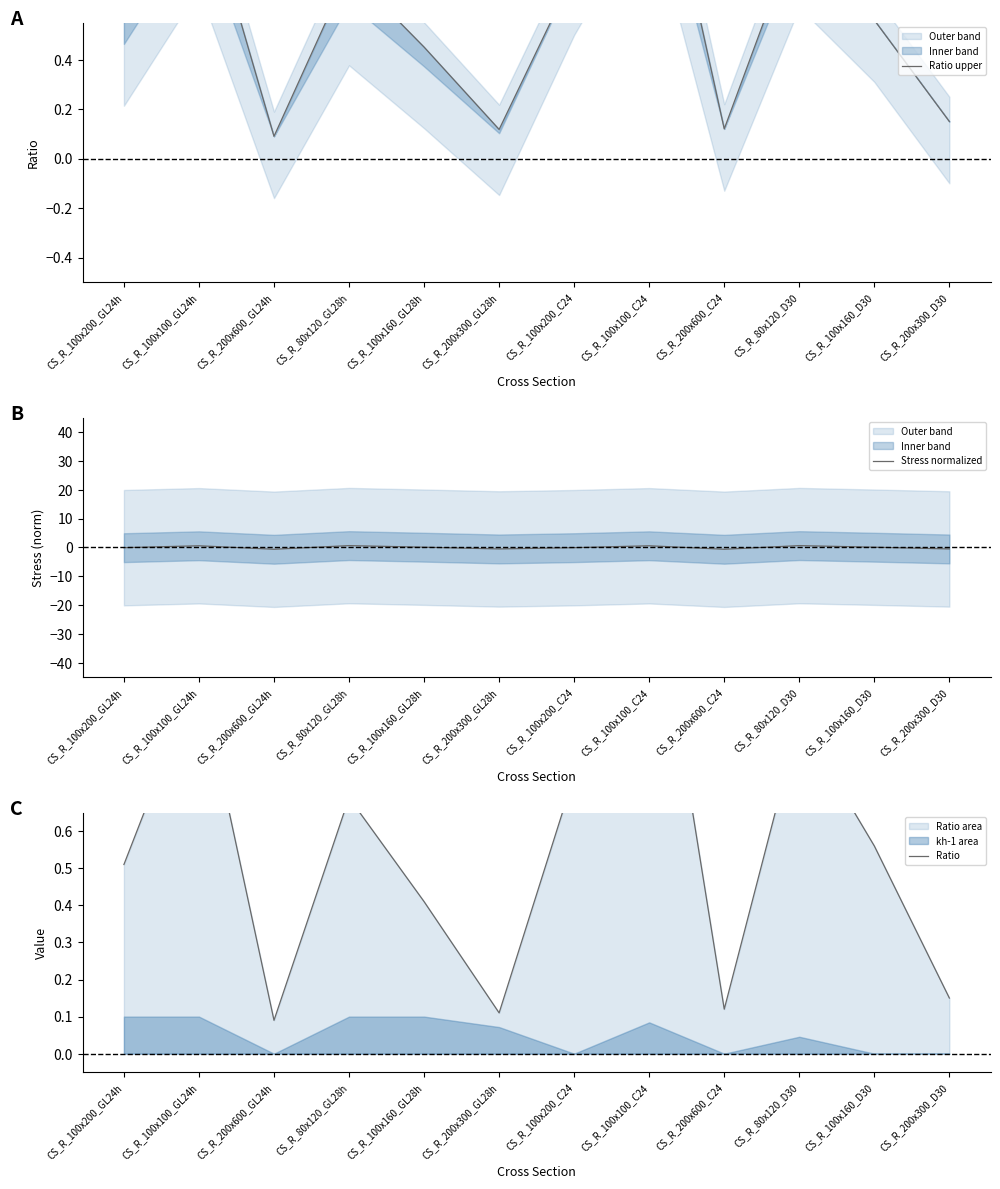

Where is the first local maximum for Ratio upper?

CS_R_100x100_GL24h